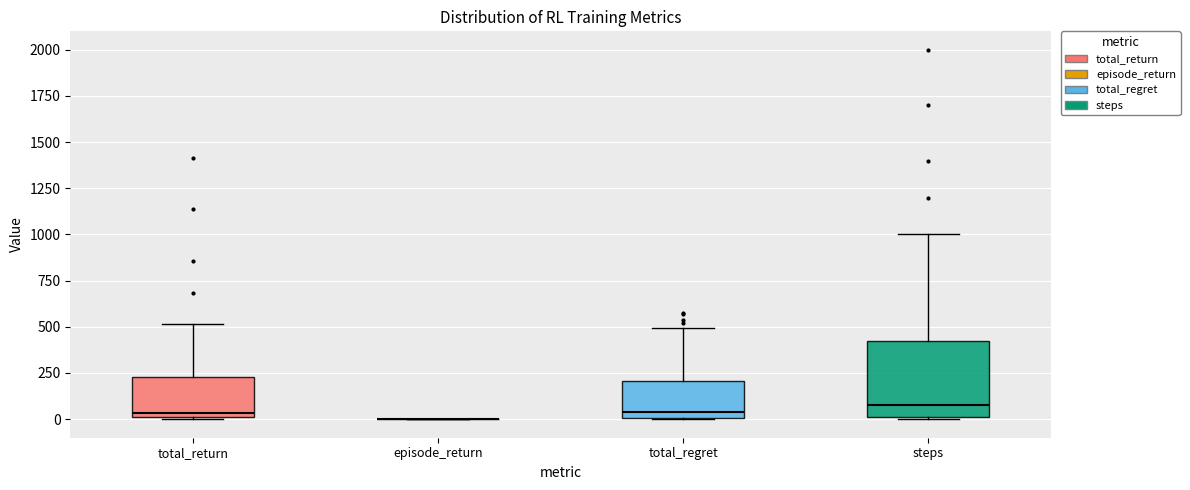

Reading left to right, read every box against the y-axis: the position of its median line, the range the box covers, and the ends of its whiskers. The values are not printed on the chart, so give them approximately, as read against the axis.

total_return: median 50, box 0 to 250, whiskers 0 to 500
episode_return: box collapsed to a line at 0, whiskers 0 to 0
total_regret: median 50, box 0 to 200, whiskers 0 to 500
steps: median 100, box 0 to 450, whiskers 0 to 1000